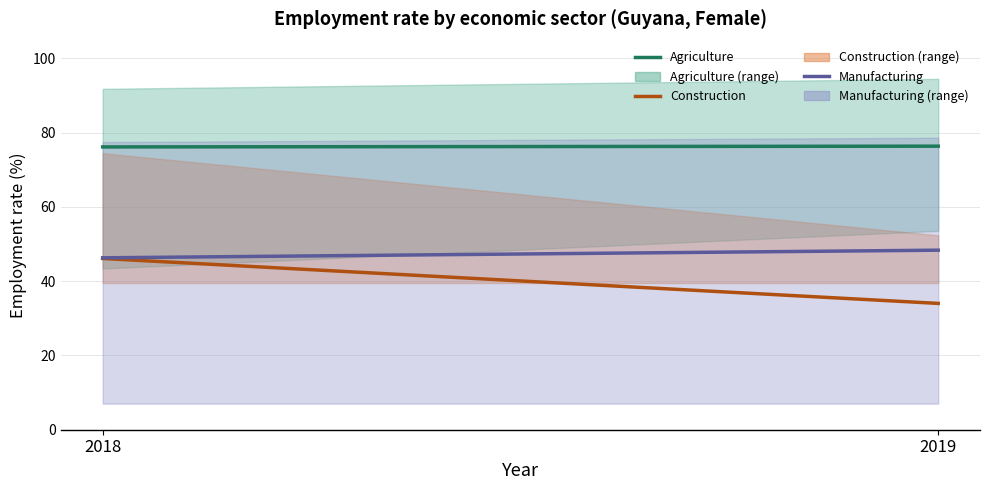

Reading left to right, extract all data points from this chart.

Agriculture: 2018=76.2	2019=76.4
Construction: 2018=46.1	2019=34.0
Manufacturing: 2018=46.3	2019=48.4